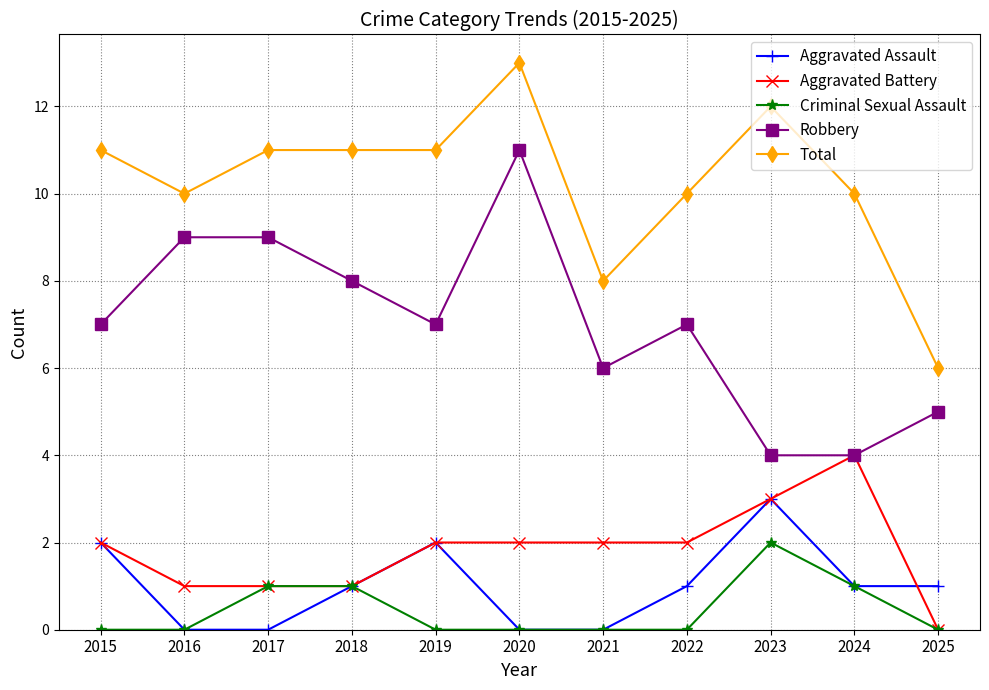

Is it true that Aggravated Assault equals 2 at 2019?

True